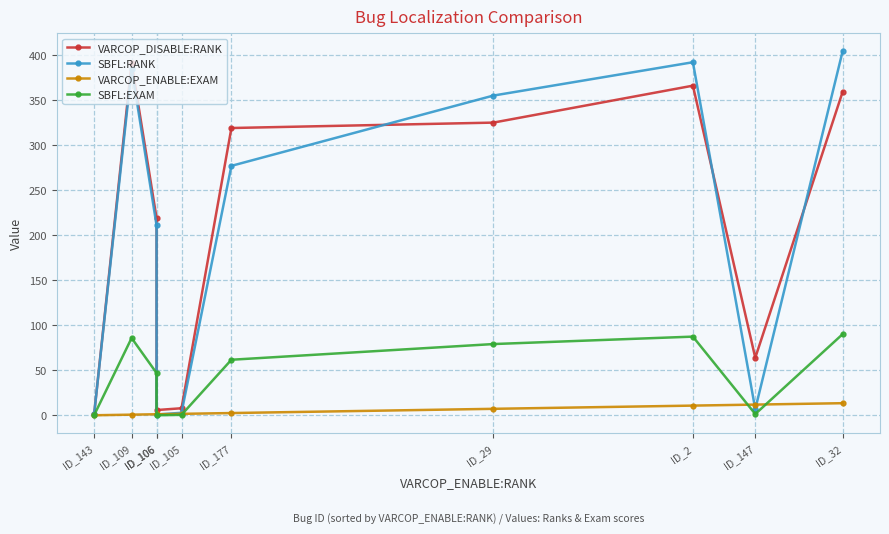

Between ID_106 and ID_177, which series saw the biggest shift?

VARCOP_DISABLE:RANK